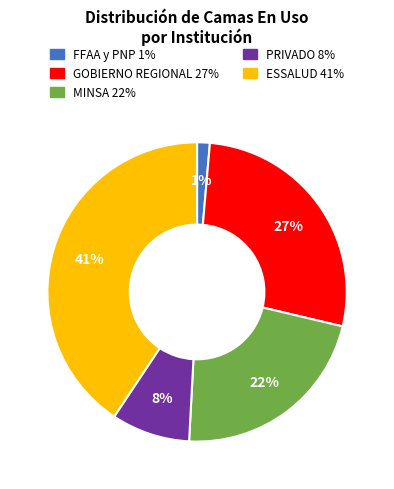

Does PRIVADO represent more than half of the total?

No